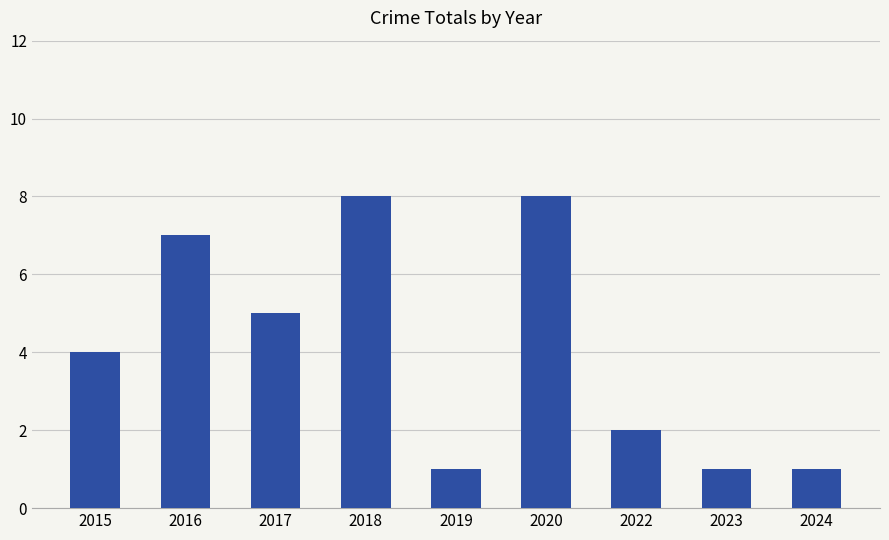

Reading left to right, extract all data points from this chart.

4	7	5	8	1	8	2	1	1